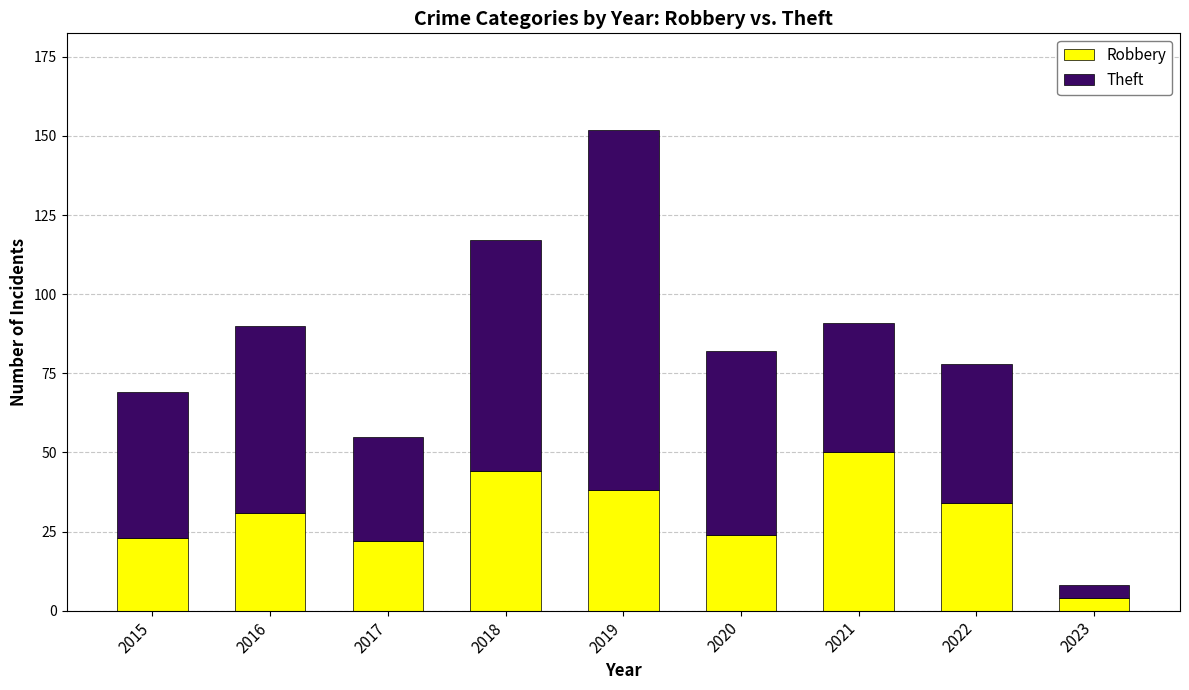

At which category is the sum across all series the highest?

2019